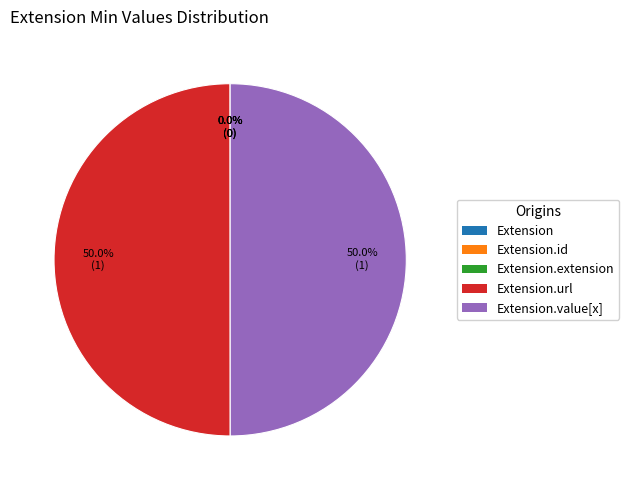

To the nearest percent, what is the difference between the largest and smallest slice percentages?

50%